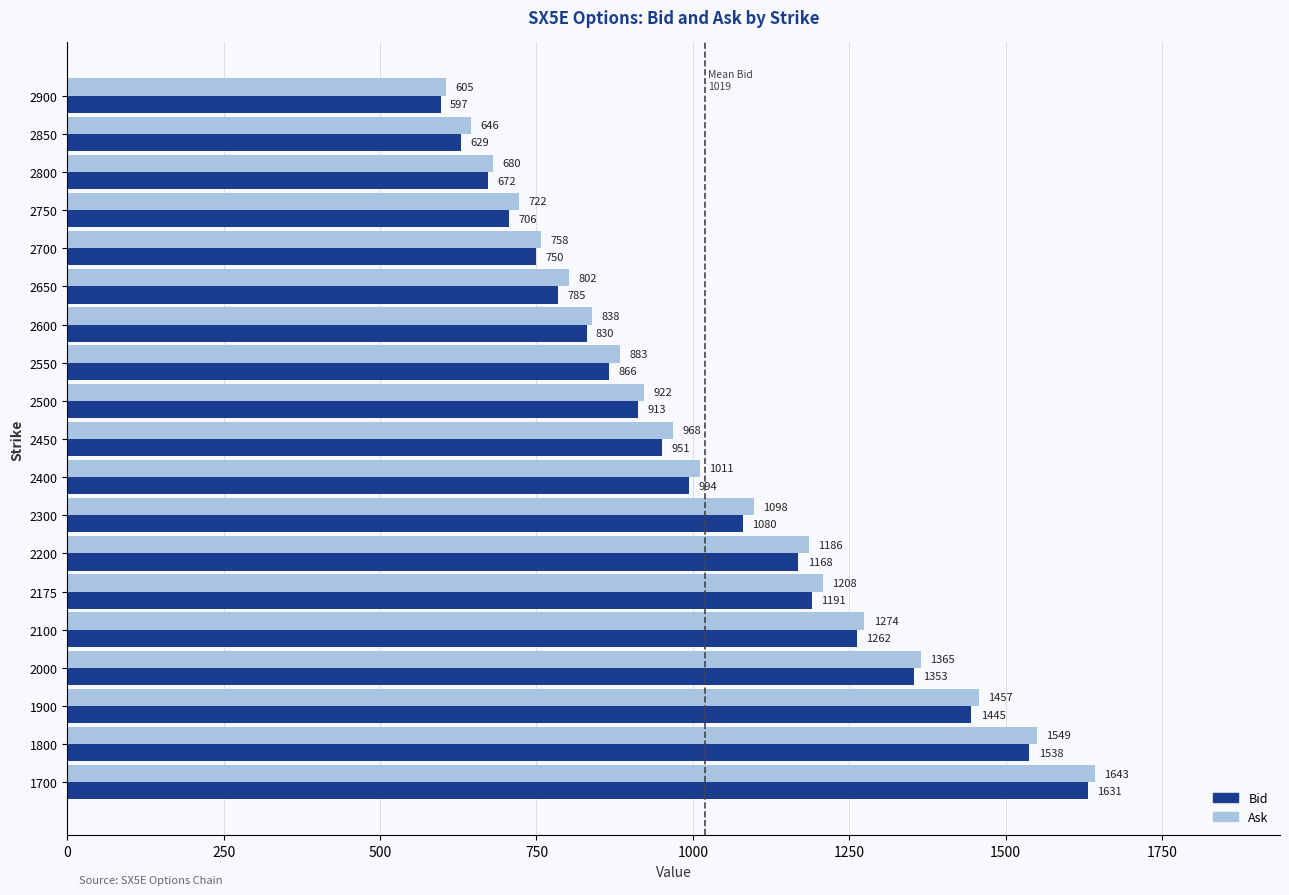

Which category has the highest value across all series?

1700